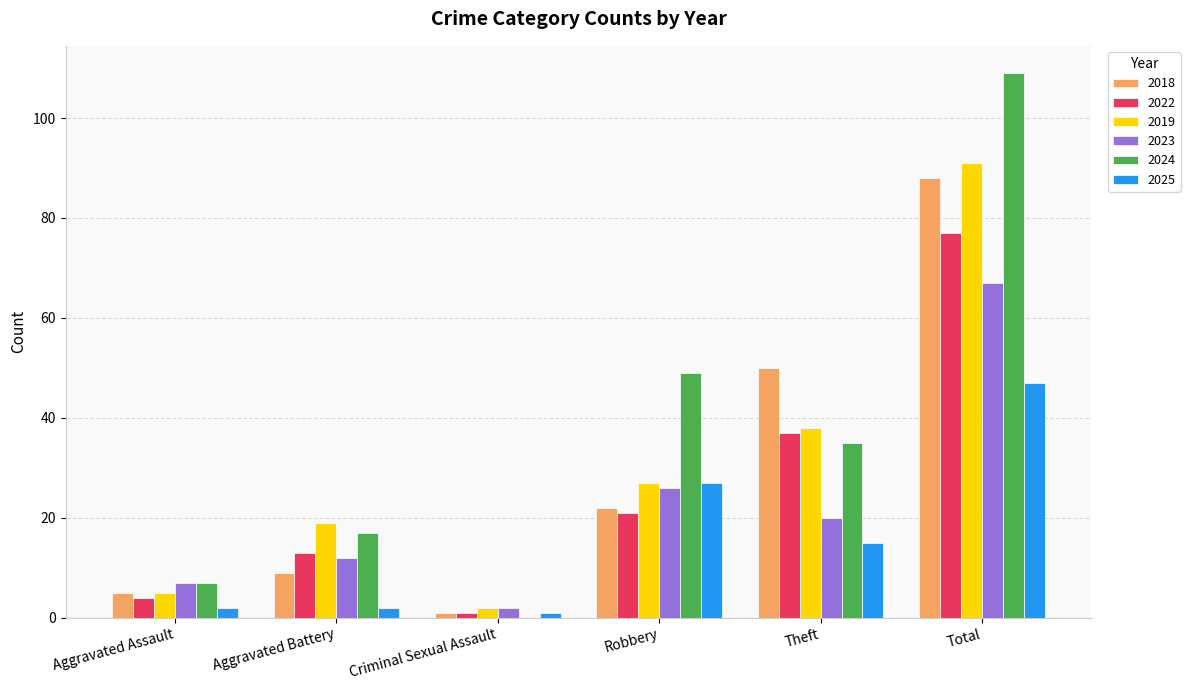

Which series has the largest total across all categories?

2024